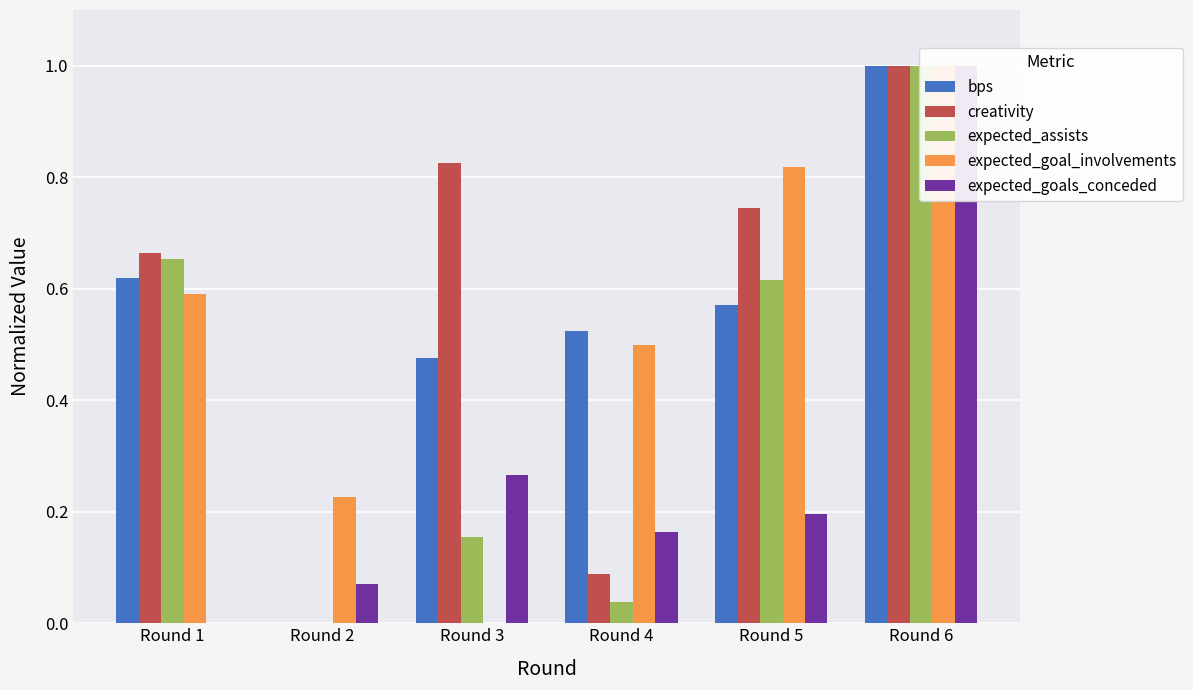

What is the value of the expected_assists bar at the 3rd from the left?

0.2